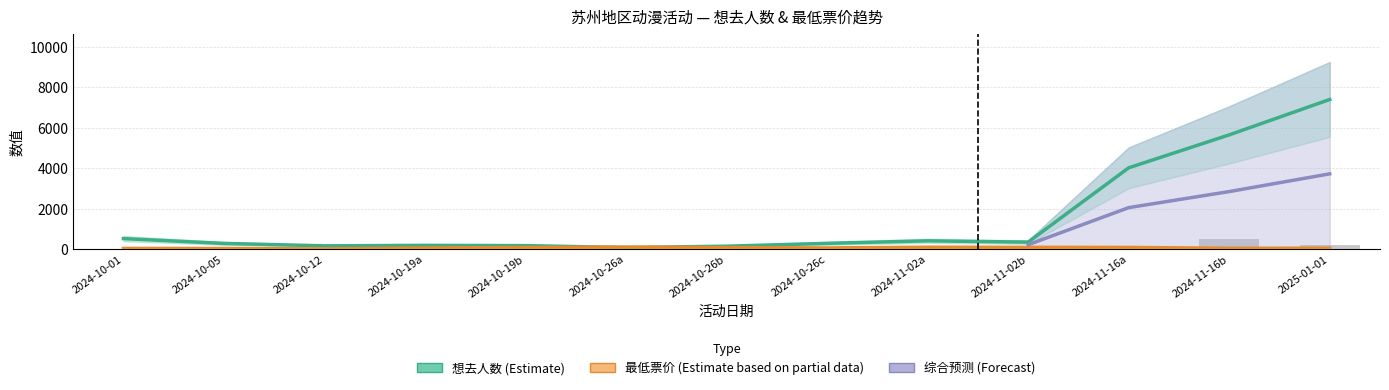

Does the chart contain any negative values?

No